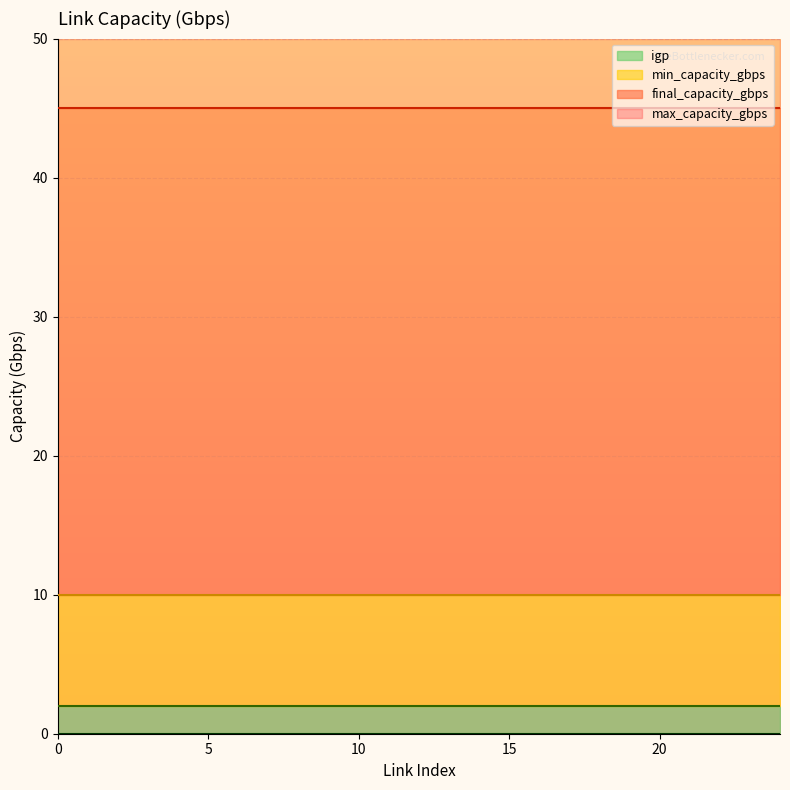

Which series has the largest total across all categories?

max_capacity_gbps